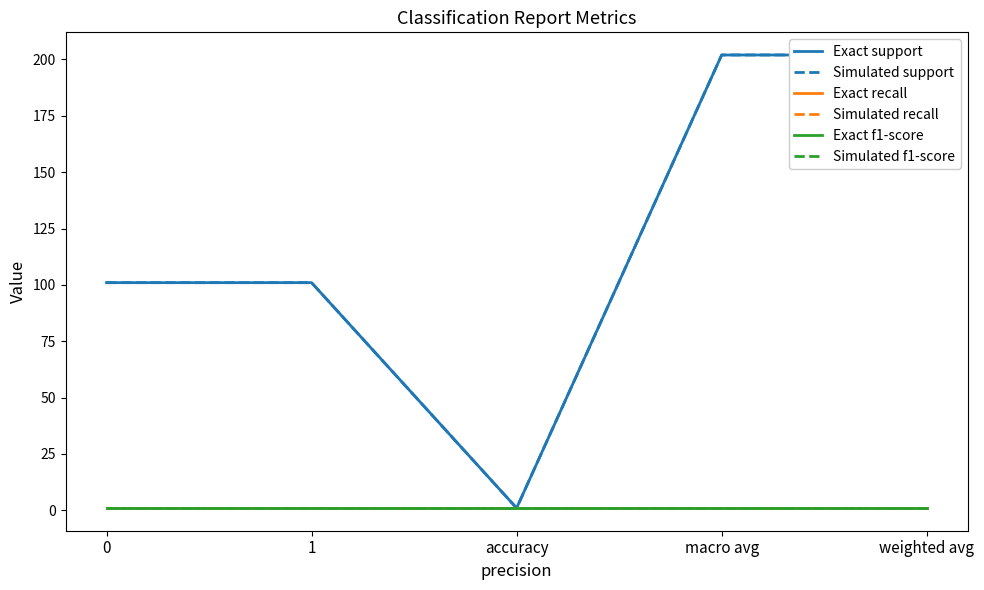

Rank the series at accuracy from highest to lowest value.

Exact support, Simulated support, Exact recall, Simulated recall, Exact f1-score, Simulated f1-score